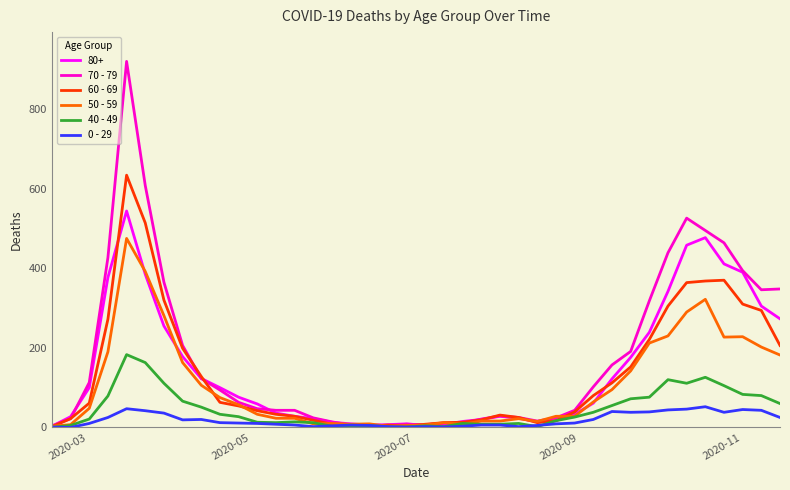

Rank the series by their maximum value, from highest to lowest.

70 - 79, 60 - 69, 80+, 50 - 59, 40 - 49, 0 - 29